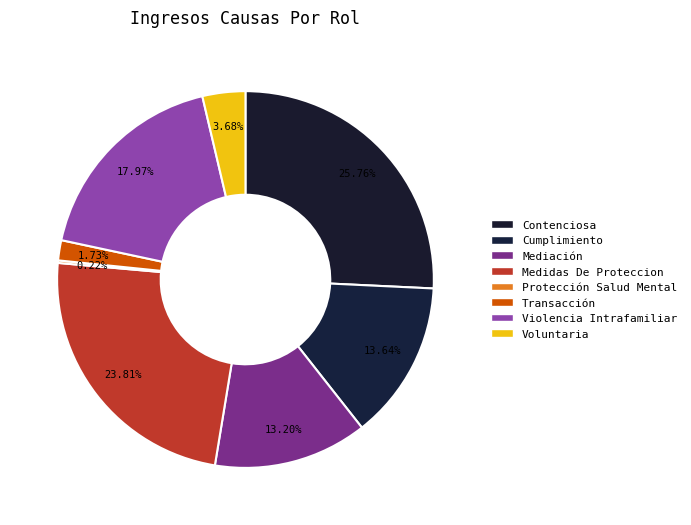

Rank the categories by value from highest to lowest.

Contenciosa, Medidas De Proteccion, Violencia Intrafamiliar, Cumplimiento, Mediación, Voluntaria, Transacción, Protección Salud Mental